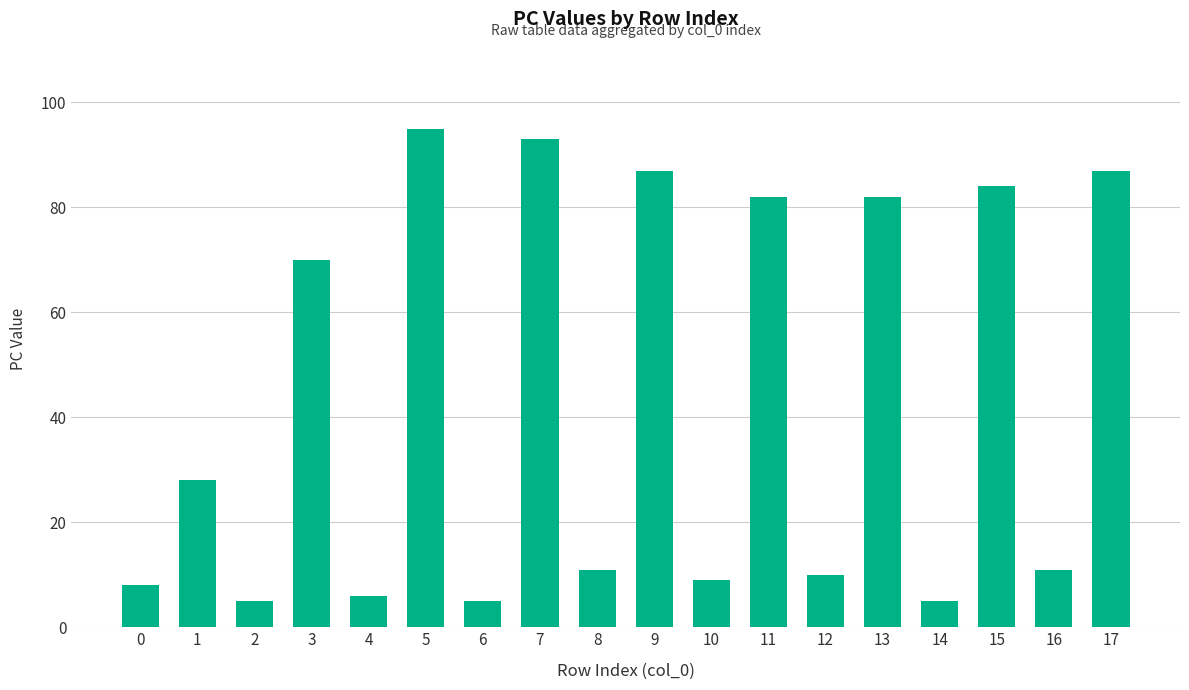

What is the change in value from 0 to 16?

+3